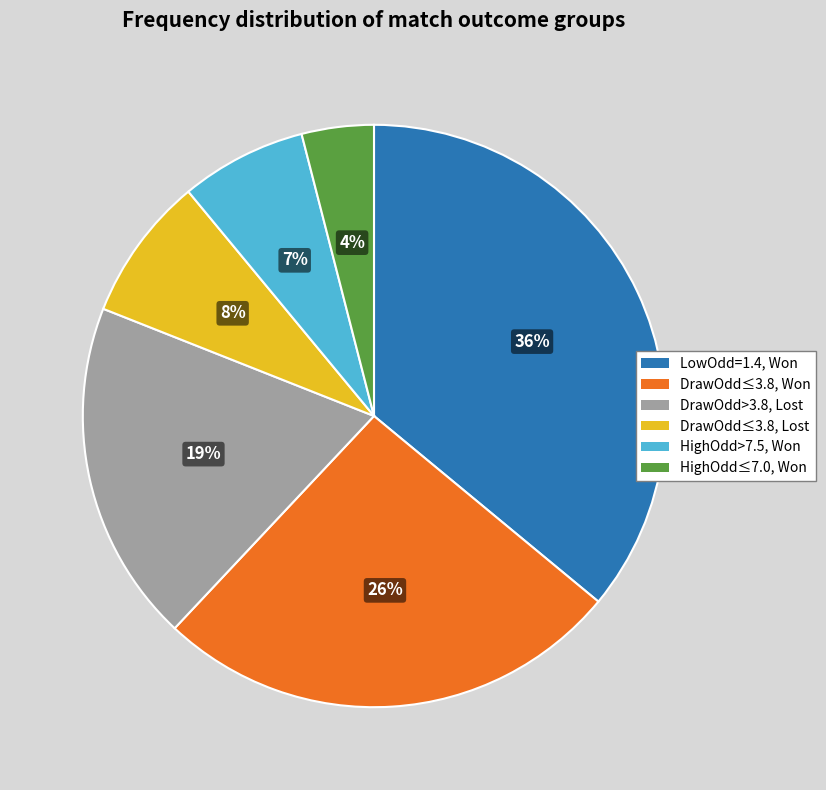

To the nearest percent, what is the difference between the DrawOdd≤3.8, Won and LowOdd=1.4, Won slice percentages?

10%